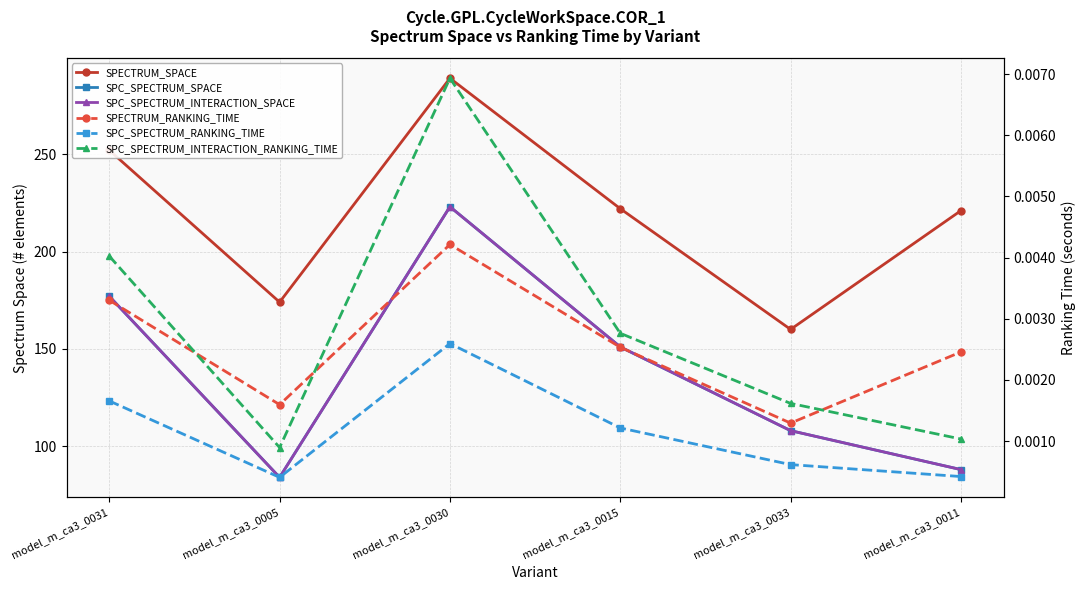

What is the difference between the maximum and second lowest values in the SPC_SPECTRUM_INTERACTION_SPACE series?

135.0